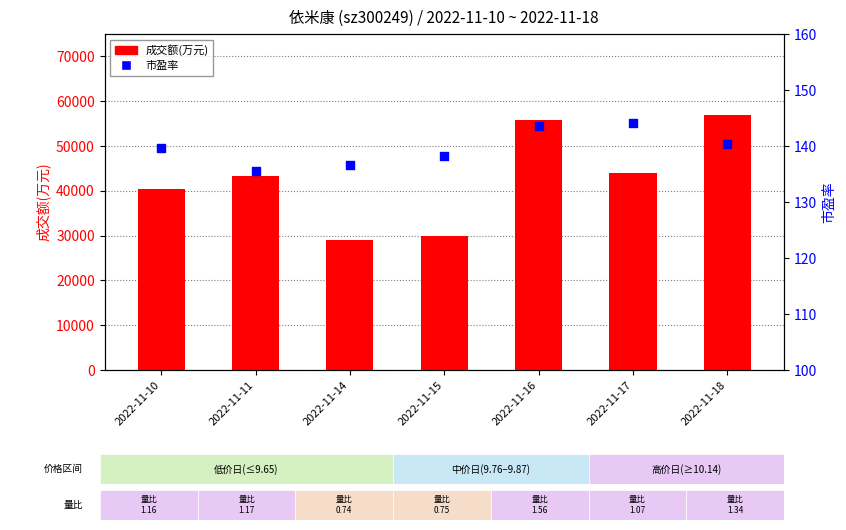

At which category is the sum across all series the highest?

2022-11-18